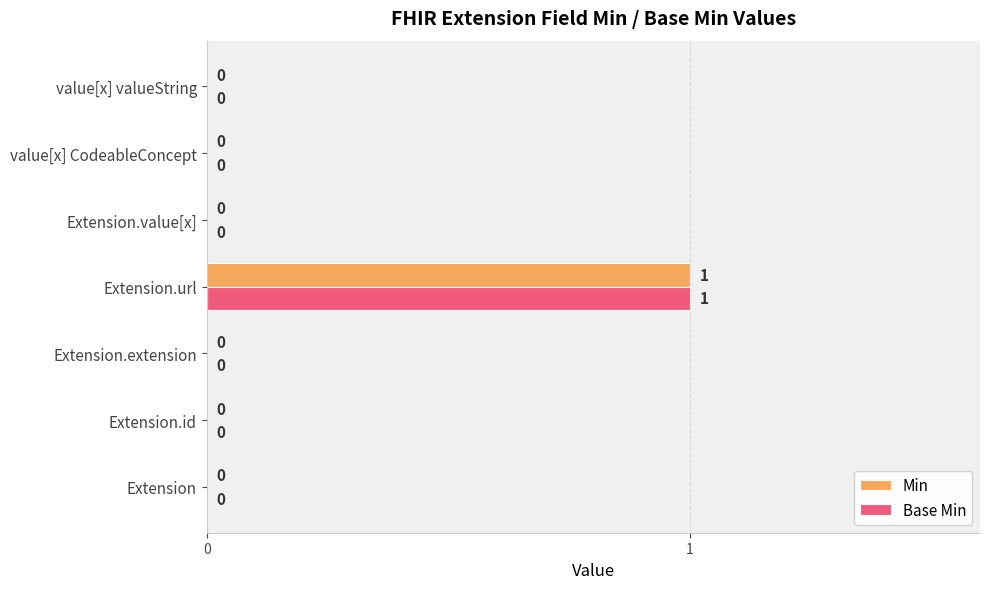

At which category is the sum across all series the highest?

Extension.url